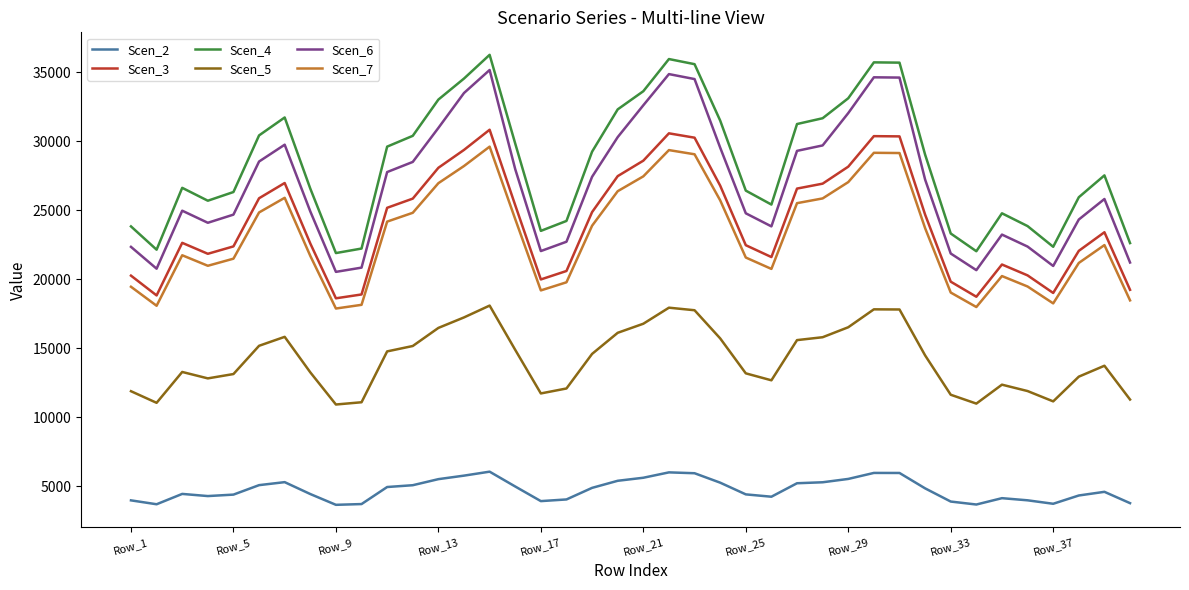

List the series in order of their peak value, highest first.

Scen_4, Scen_6, Scen_3, Scen_7, Scen_5, Scen_2